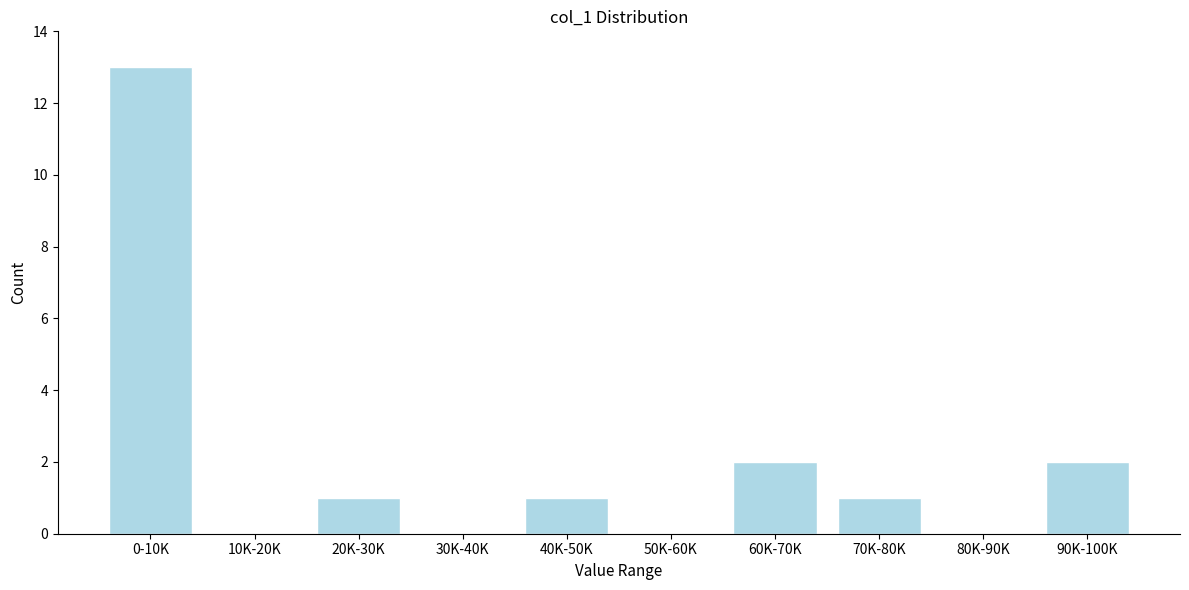

Reading left to right, what are all the values shown in this chart?

0-10K=13	10K-20K=0	20K-30K=1	30K-40K=0	40K-50K=1	50K-60K=0	60K-70K=2	70K-80K=1	80K-90K=0	90K-100K=2